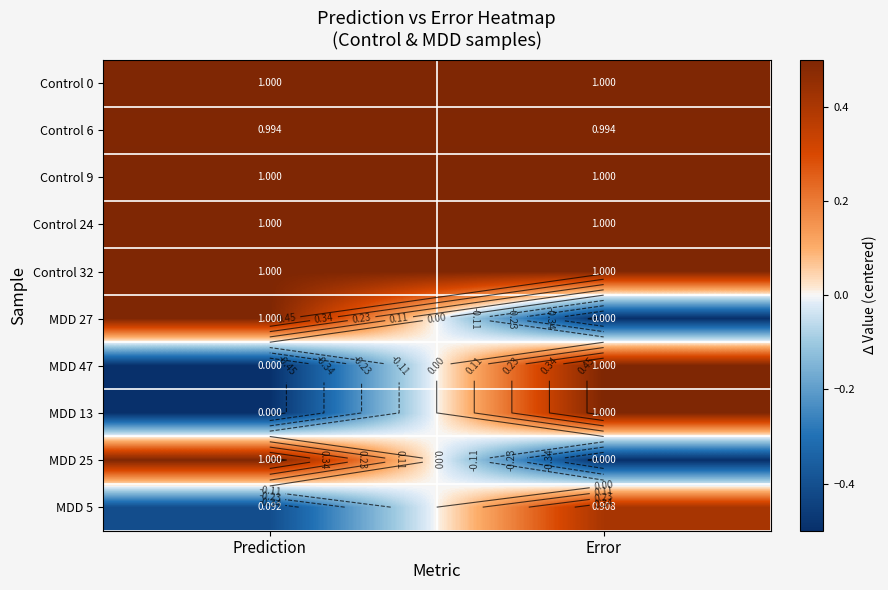

How many data points does each series have?

2